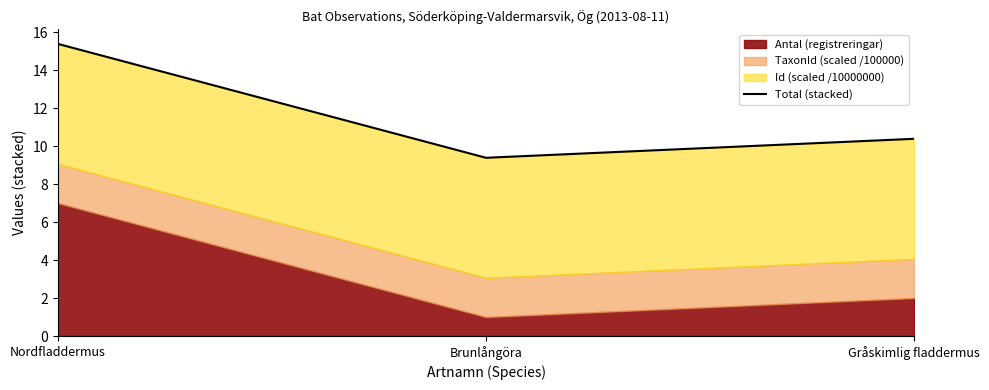

What position from the right is Gråskimlig fladdermus?

1